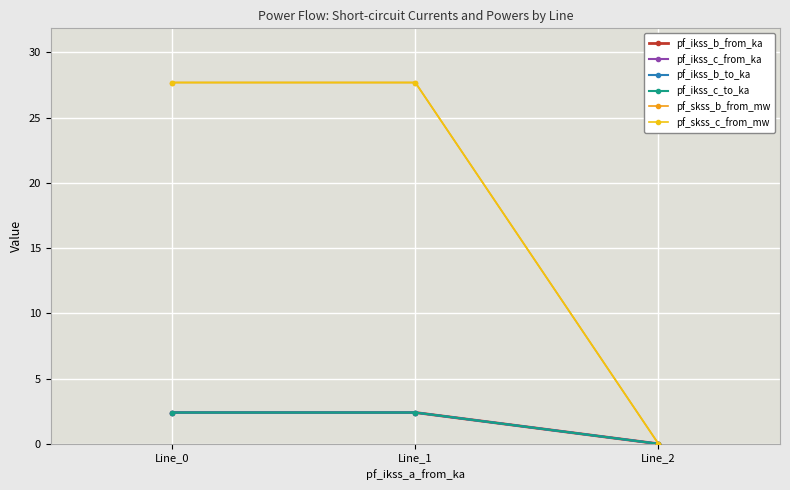

Which series has the largest range (max minus min)?

pf_skss_b_from_mw